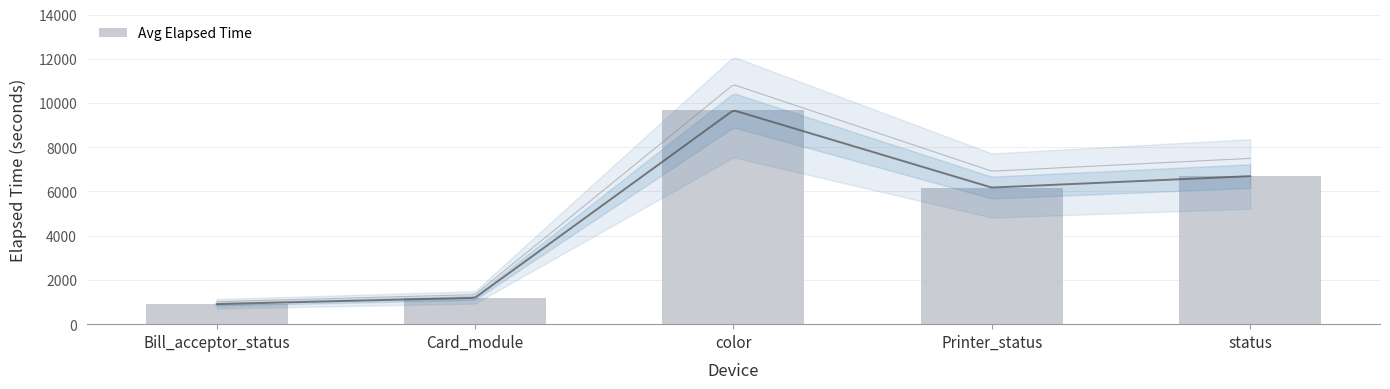

What is the change in value from color to Printer_status?

-3495